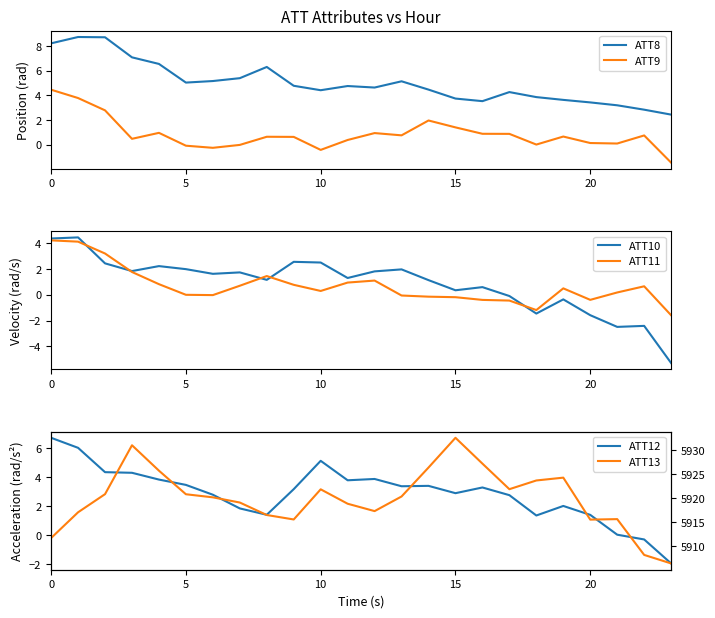

Where is ATT11 nearest to the value 1?

11